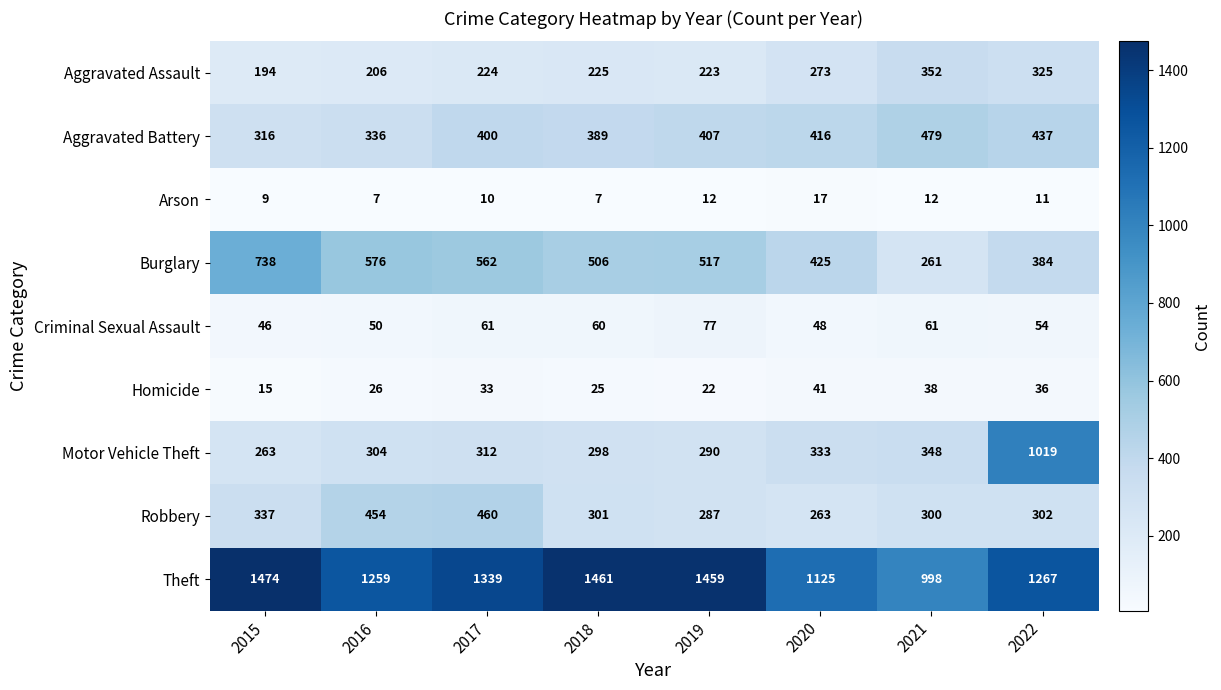

At which label does Criminal Sexual Assault first exceed 60?

2017